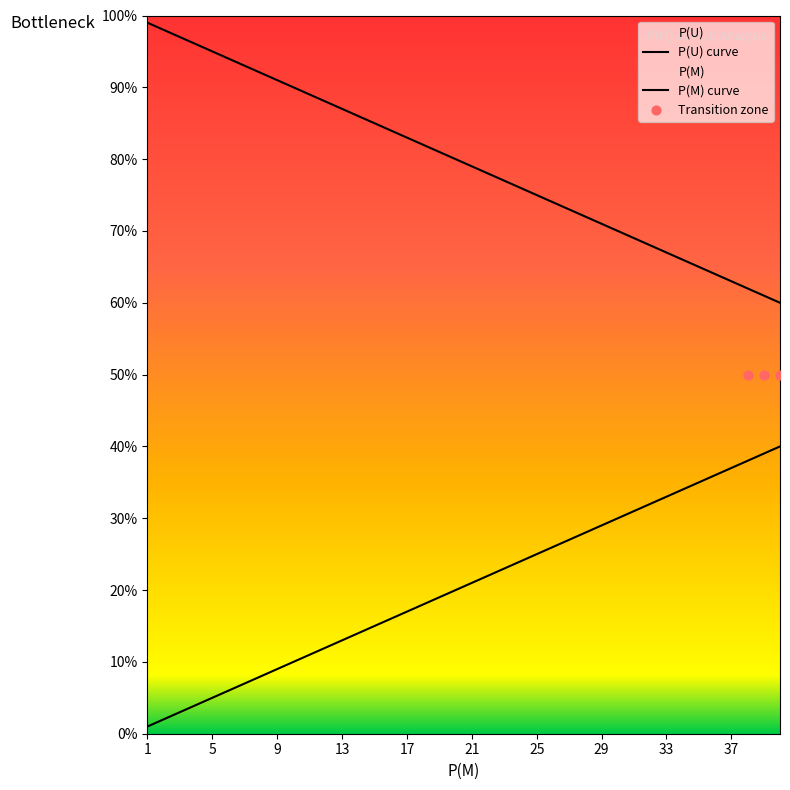

What are all the series names shown in the legend?

P(M), P(U)